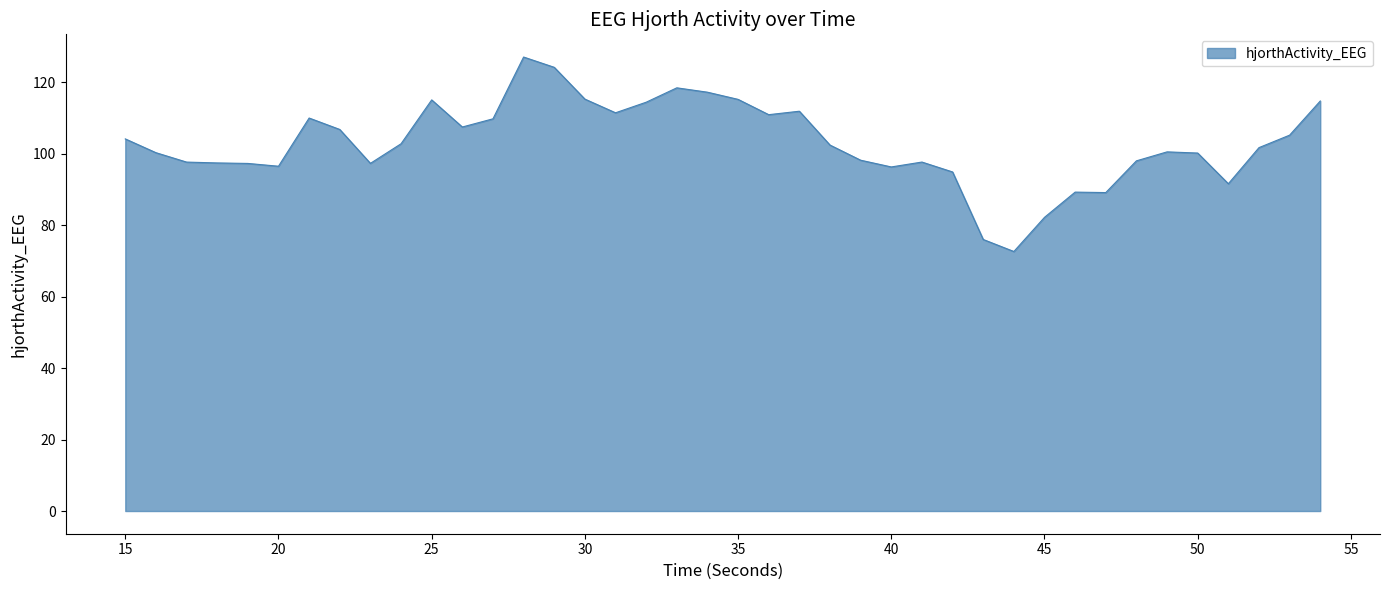

What is the minimum value shown in the chart?

72.7